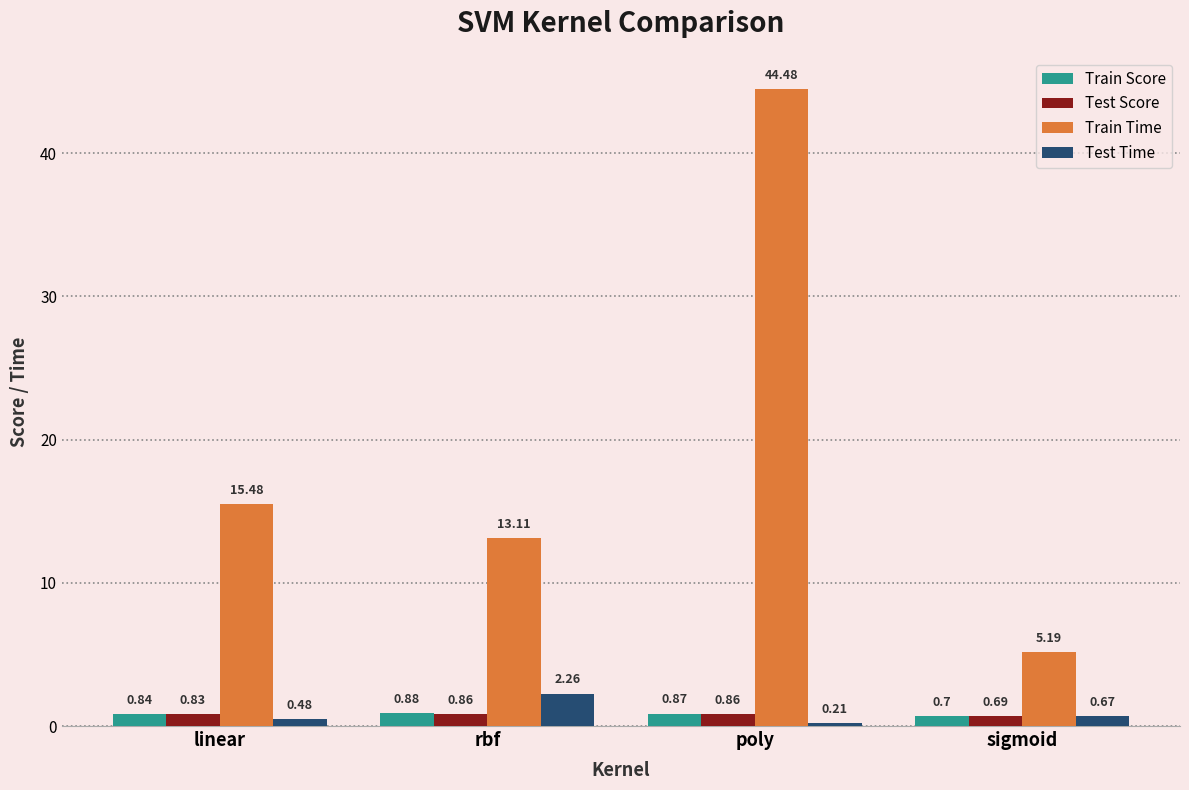

What is the label of the 1st bar from the left?

linear